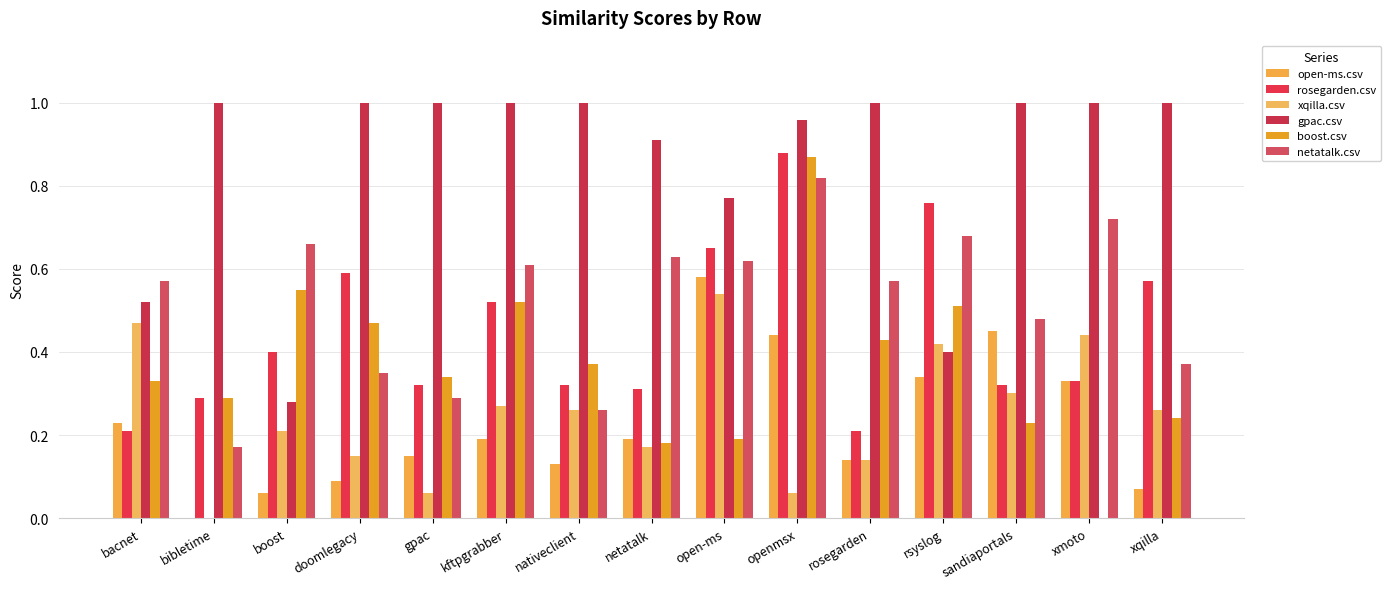

Which series has the widest spread of values?

boost.csv